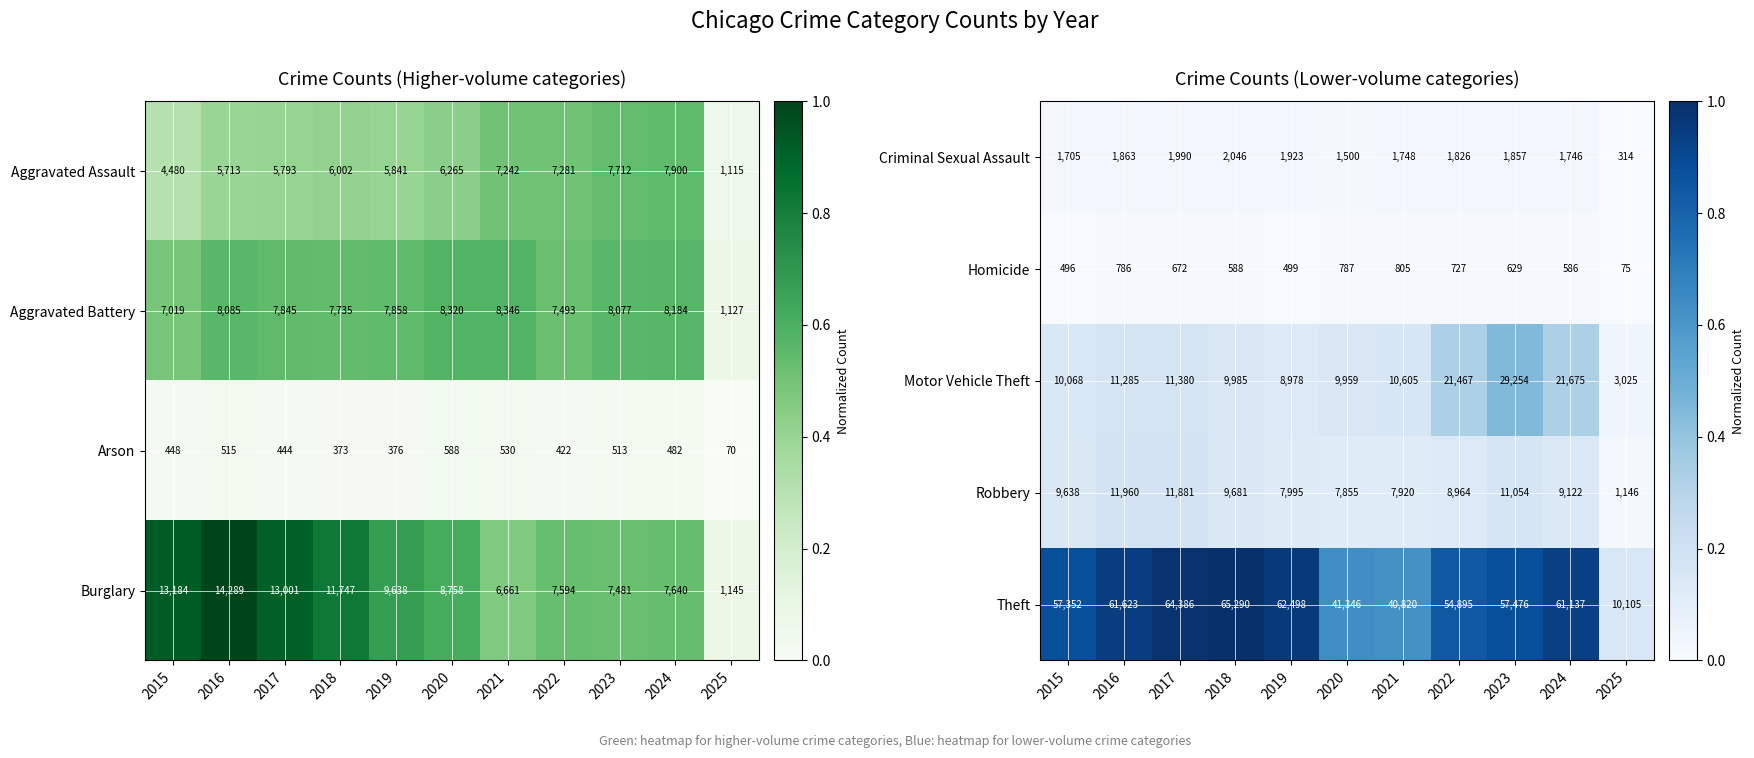

At which category does the chart reach its minimum across all series?

2025